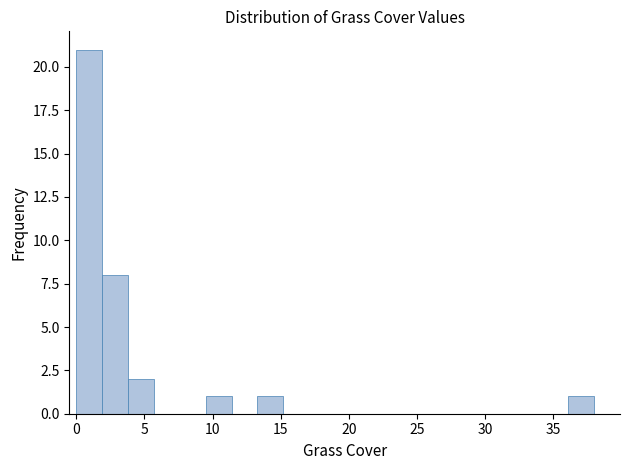

Read against the x-axis, roughly where is the centre of the tallest bar?

1.0